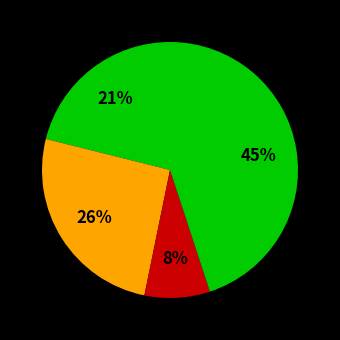

How many segments does this pie chart have?

4